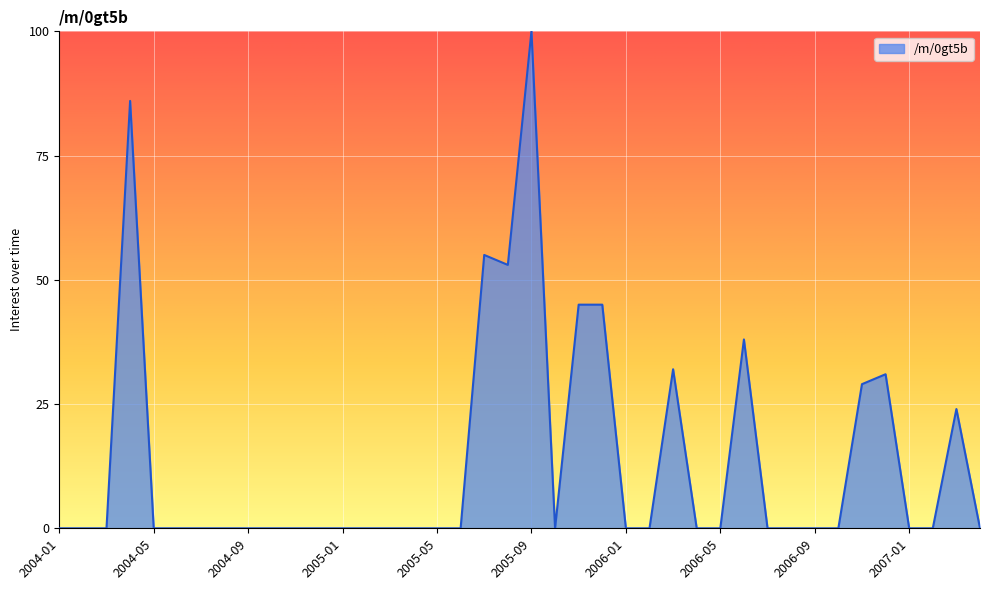

What is the maximum value shown in the chart?

100